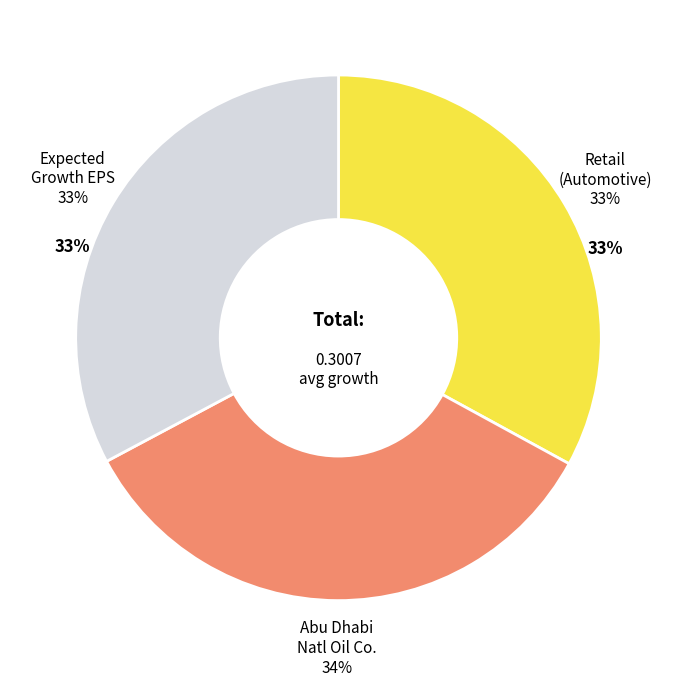

Rank the categories by value from lowest to highest.

Expected Growth, Retail (Automotive) - Company 1, Abu Dhabi National Oil Company